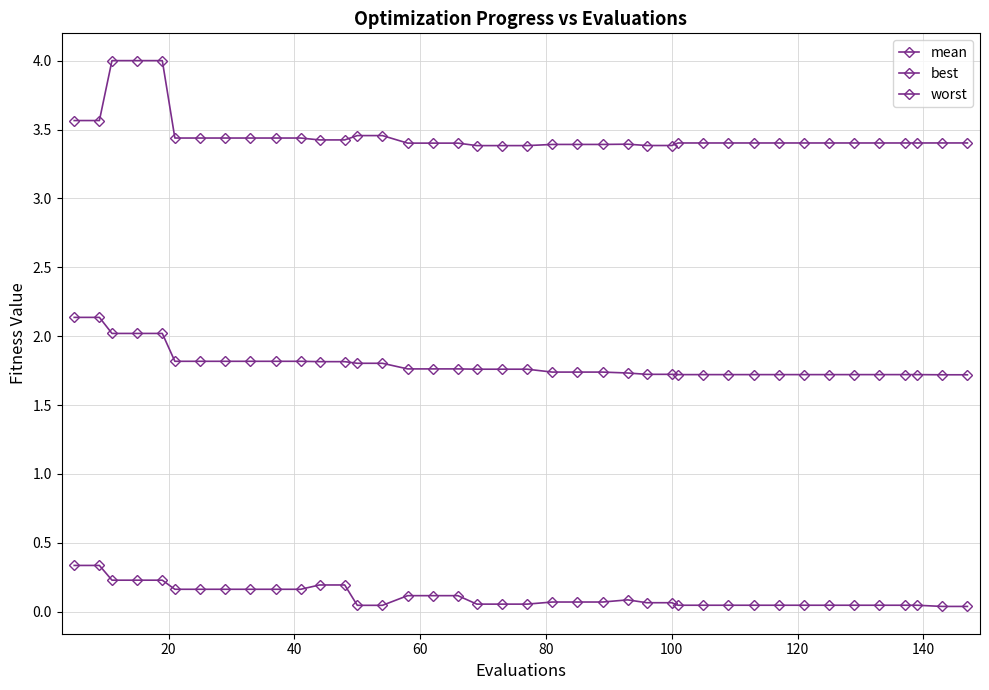

How many categories are shown in the chart?

40